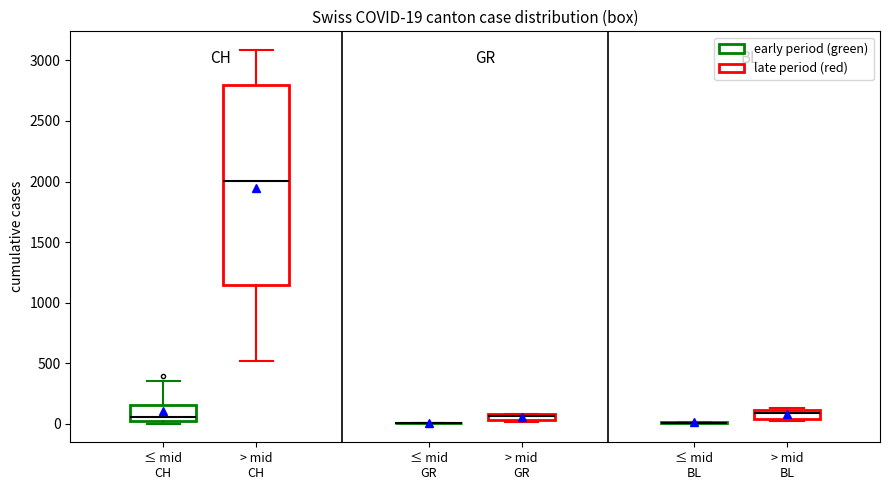

Which box is the tallest, from its lower edge to its upper edge?

> mid CH